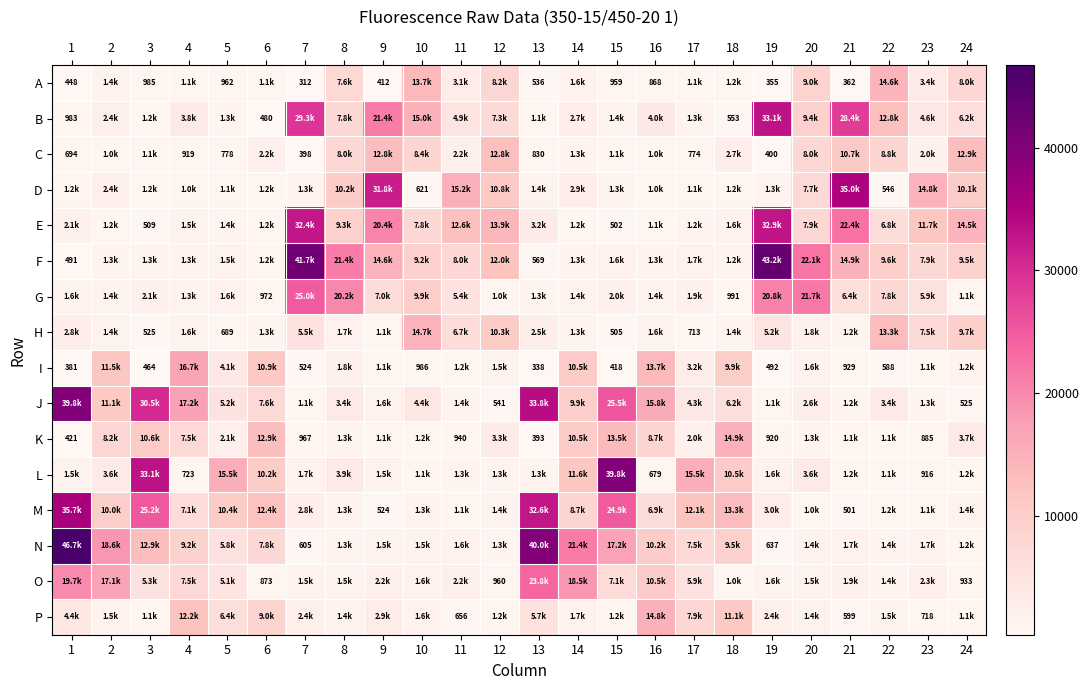

At which category is the sum across all series the highest?

1